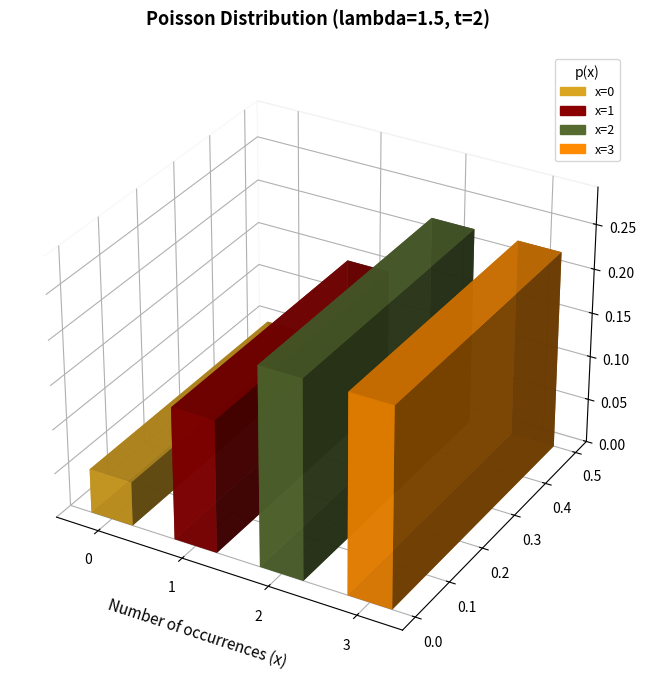

Reading right to left, extract all data points from this chart.

0.2	0.2	0.1	0.0